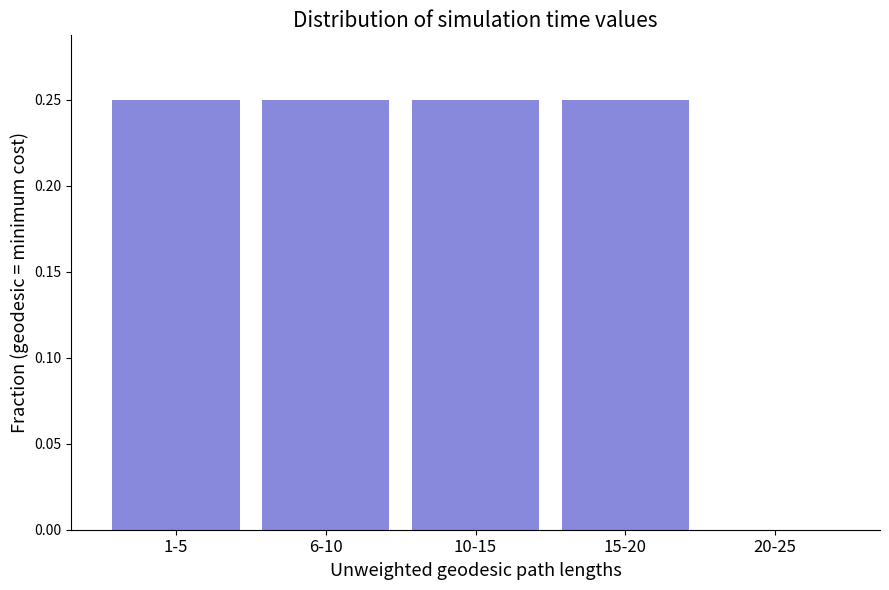

Is it true that the value at 1-5 is 0.4?

False